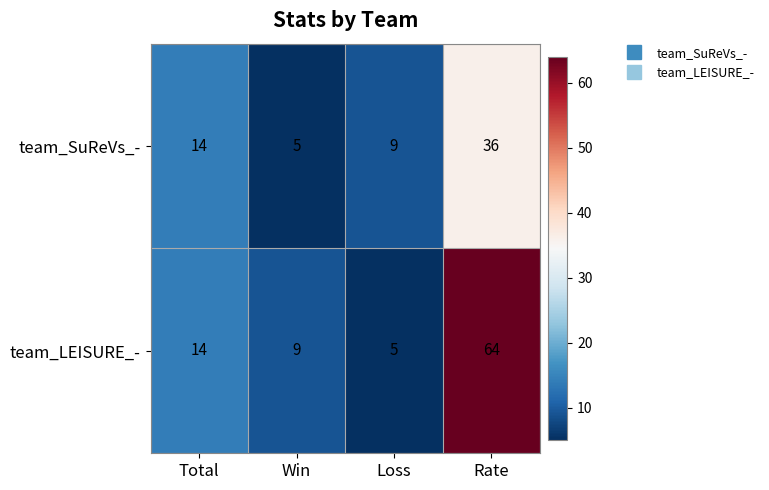

Rank the series at Loss from highest to lowest value.

team_SuReVs_-, team_LEISURE_-